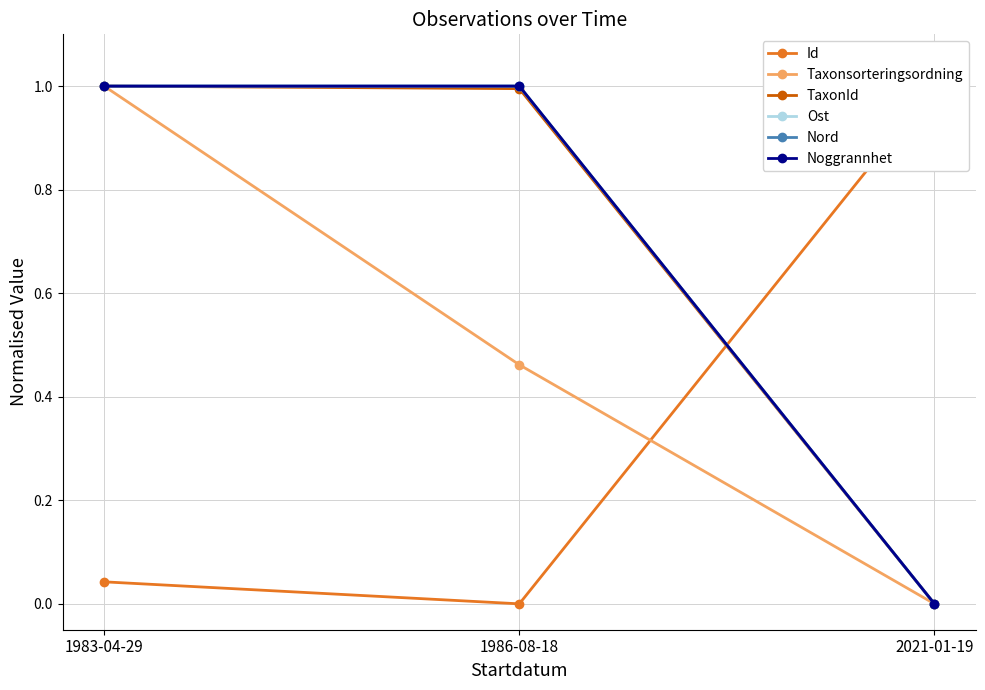

Does the chart have visible grid lines?

Yes